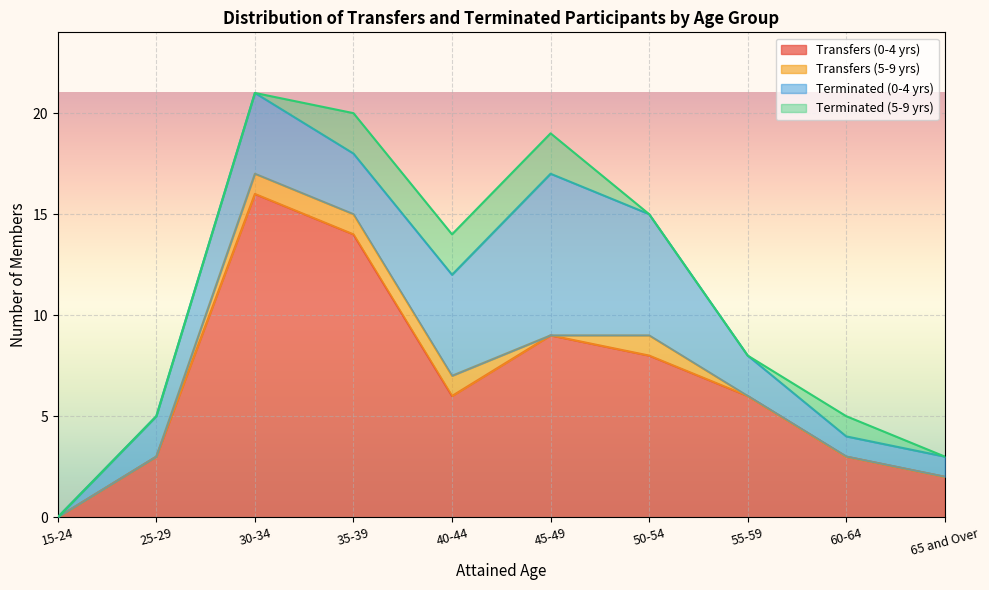

The Terminated (5-9 yrs) series shows 1 at 15-24. True or false?

False